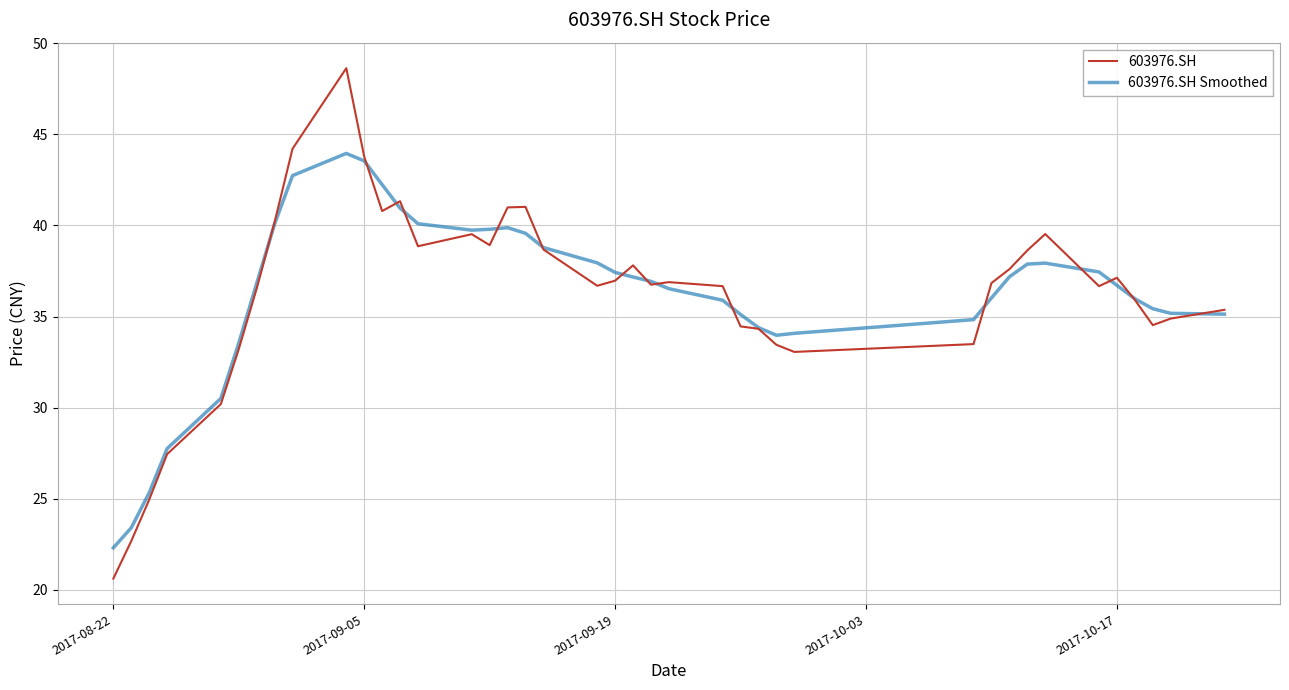

What is the minimum value for 603976.SH Smoothed?

22.3